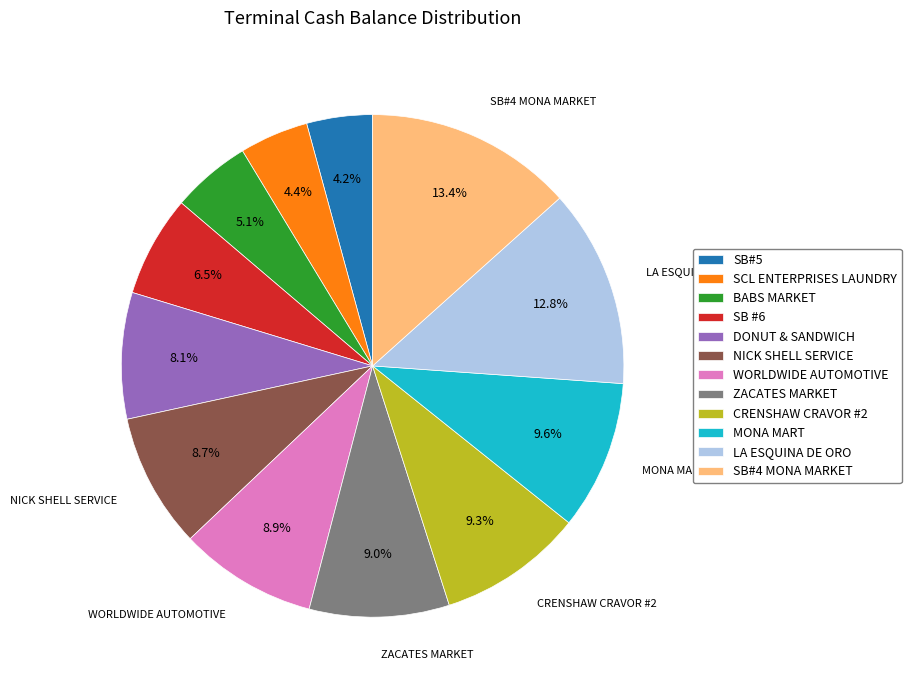

How many segments does this pie chart have?

12